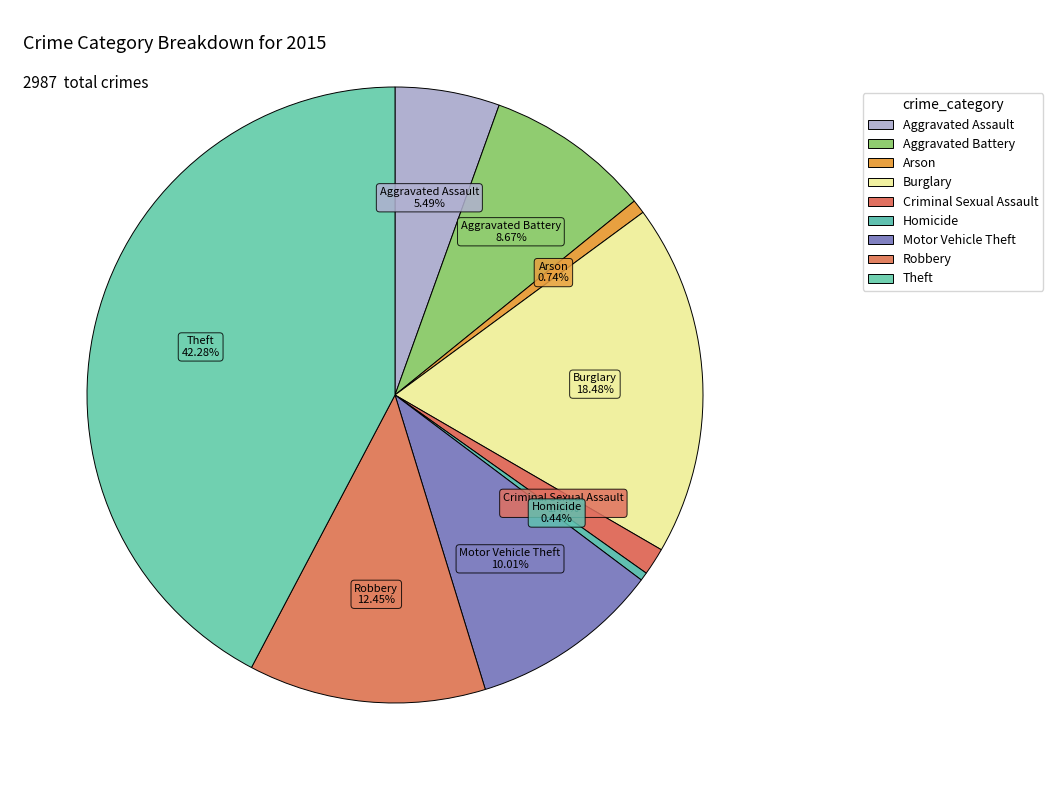

How many slices are in this pie chart?

9